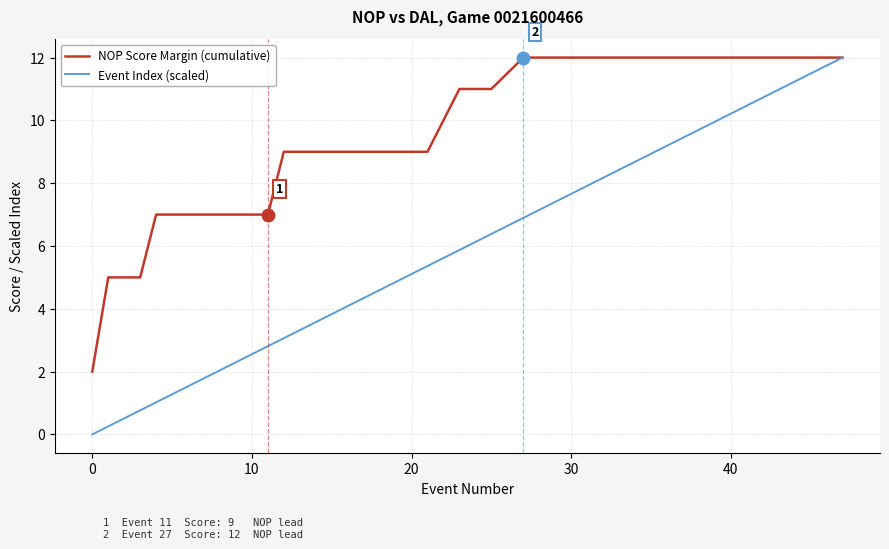

Count the number of categories in the chart.

40